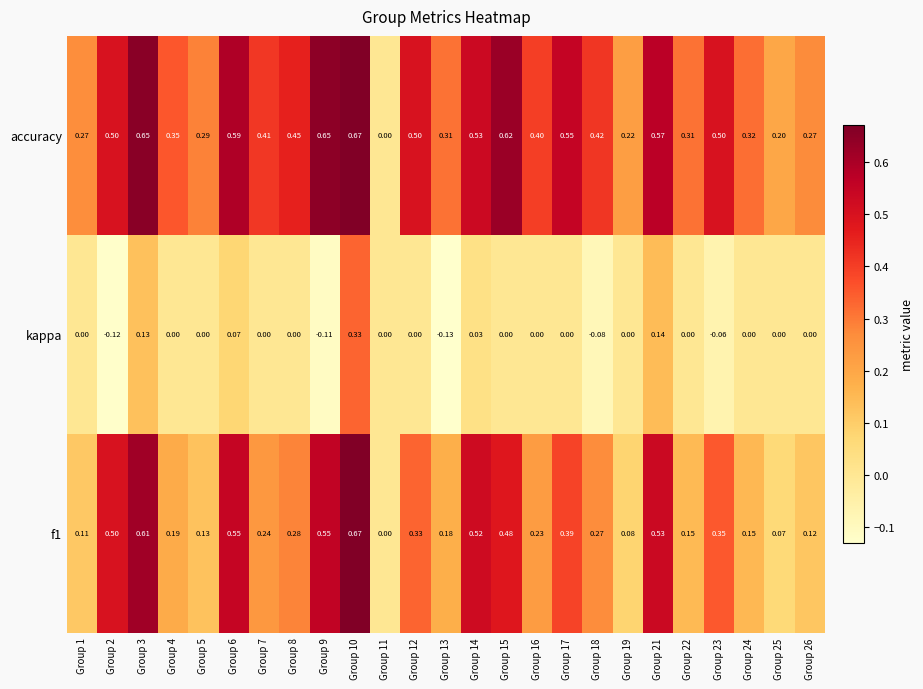

Which series has the largest total across all categories?

accuracy